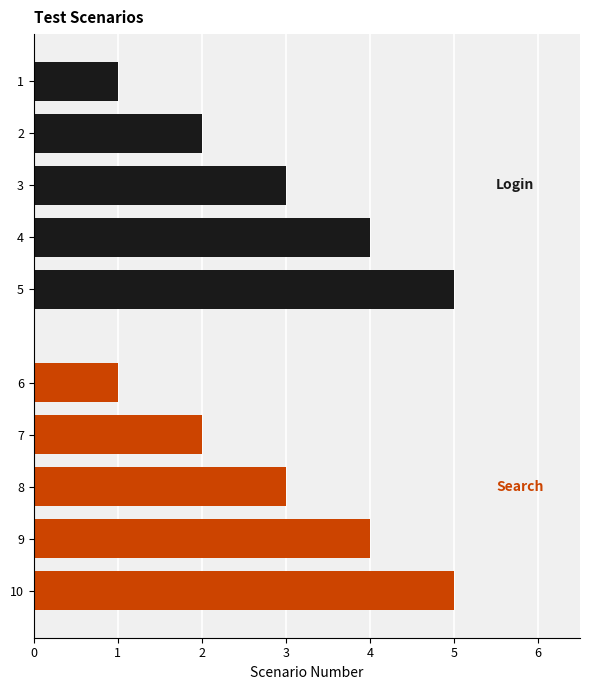

What is the value of the 10th bar from the top?

5